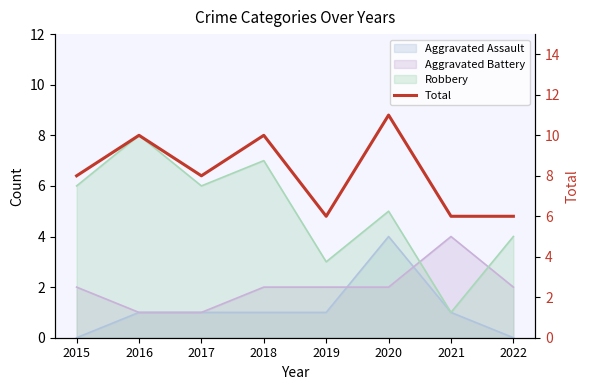

Where does the data first go above 8?

2016